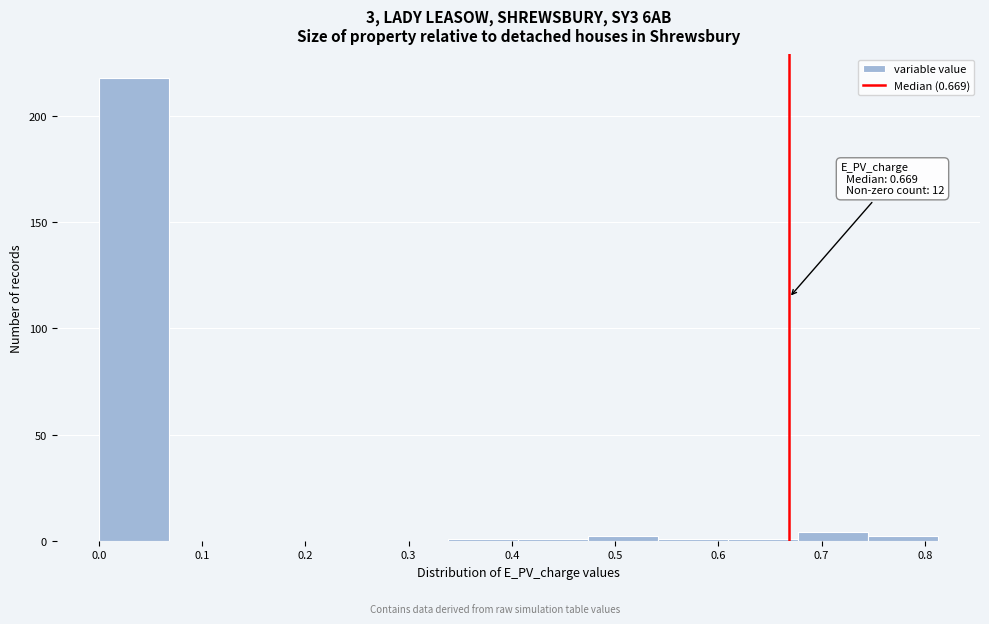

Which range on the x-axis has the tallest bar?

0.00 to 0.07